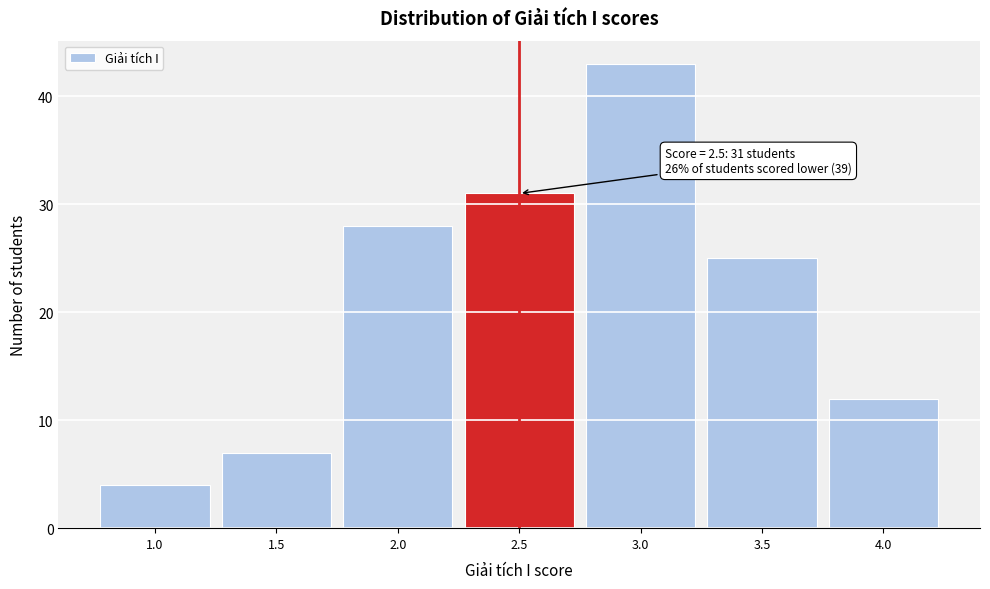

Which range on the x-axis has the tallest bar?

2.75 to 3.25